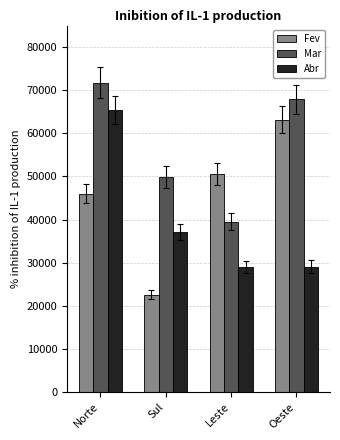

At which label does Abr first exceed 37201?

Norte